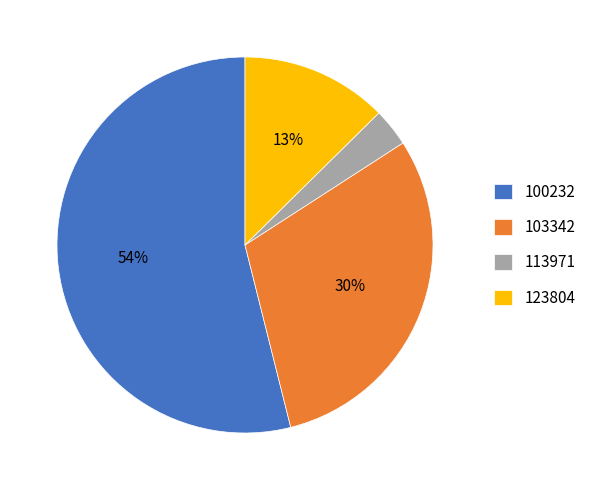

Approximately how many times larger is the value at 100232 compared to 103342?

1.8